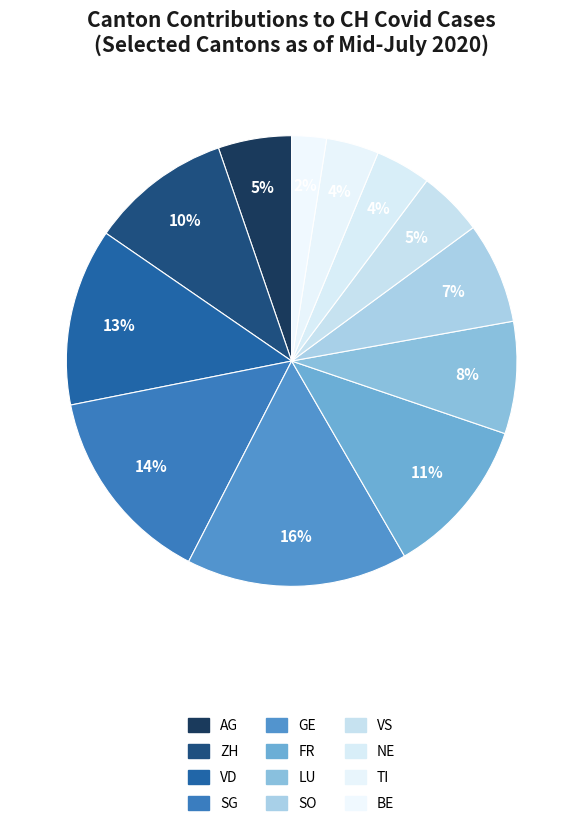

Which category has the smallest portion of the pie?

BE